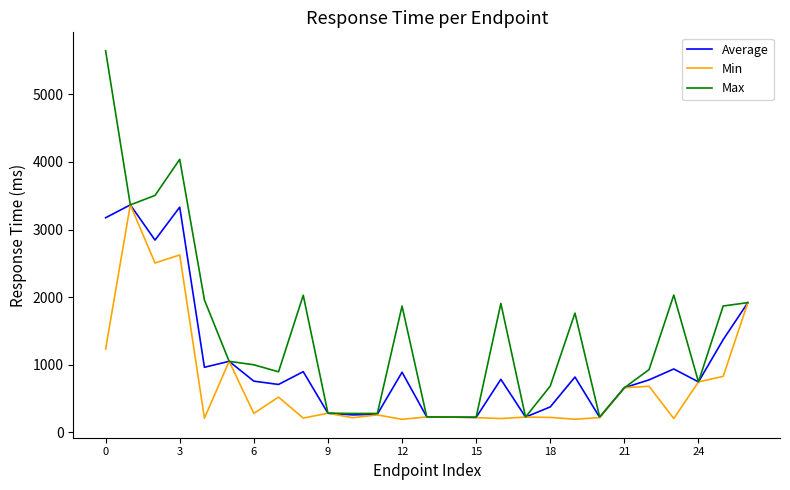

What is the maximum value for Average?

3364